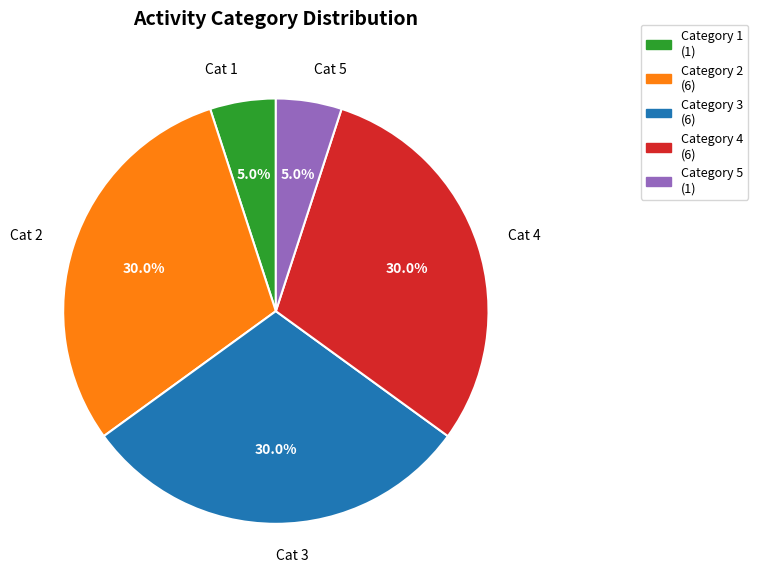

What is the ratio of the value at Cat 2 to the value at Cat 3?

1.0